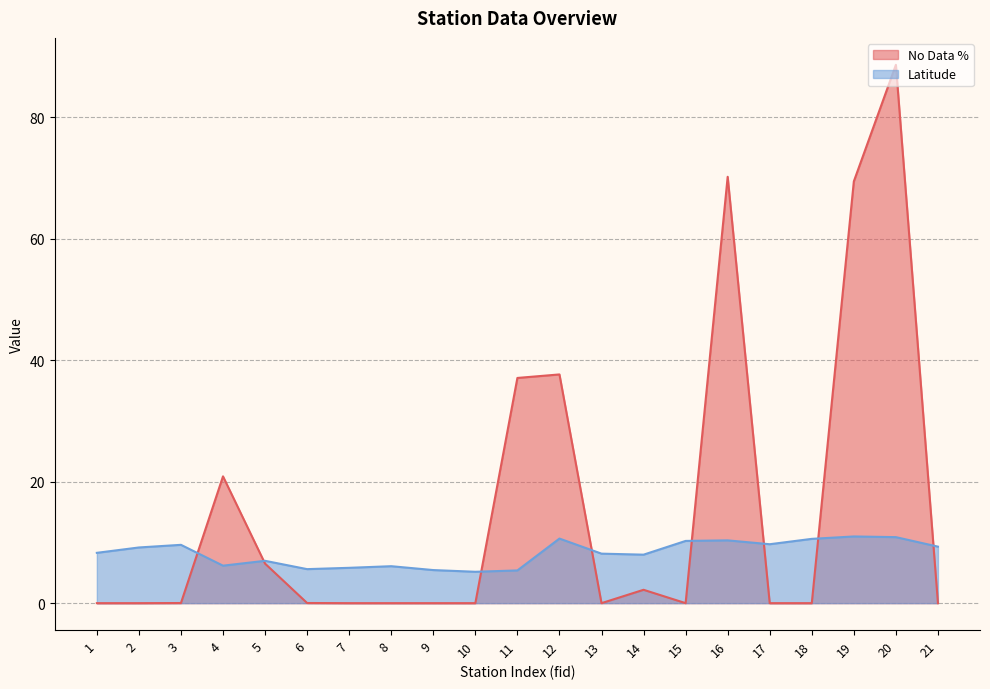

Which series ends up on top after the final intersection of Latitude and No Data %?

Latitude